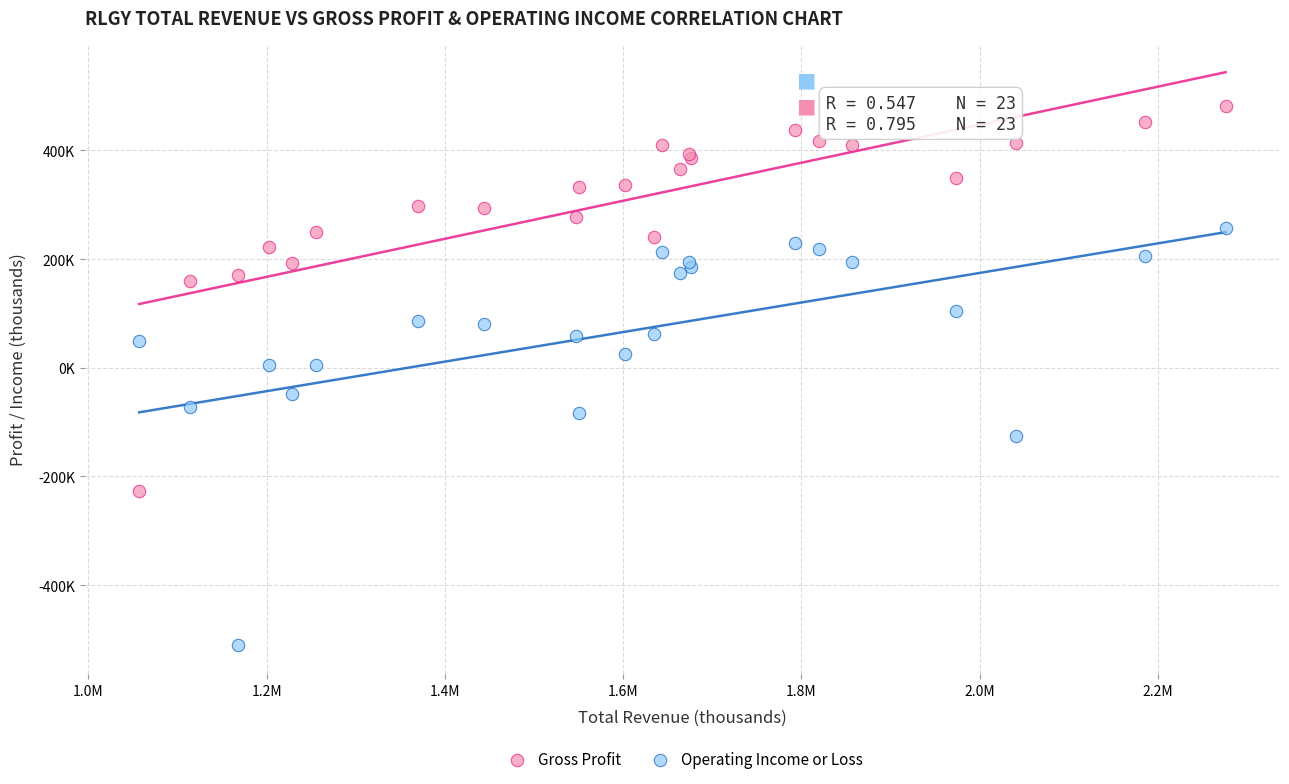

What are all the series names shown in the legend?

Gross Profit, Operating Income or Loss